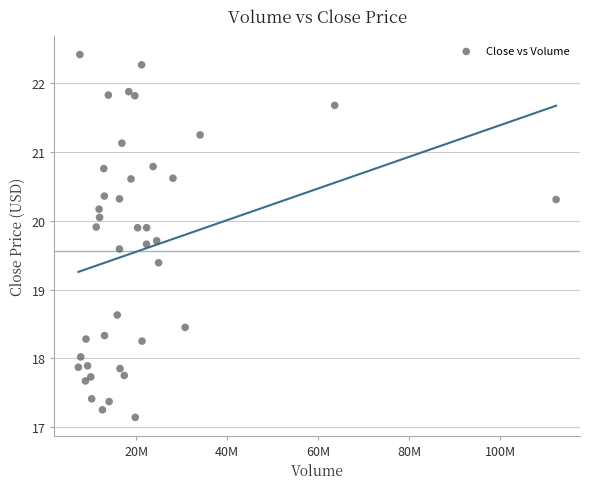

What is the range of X values (max minus min)?

105019900.0